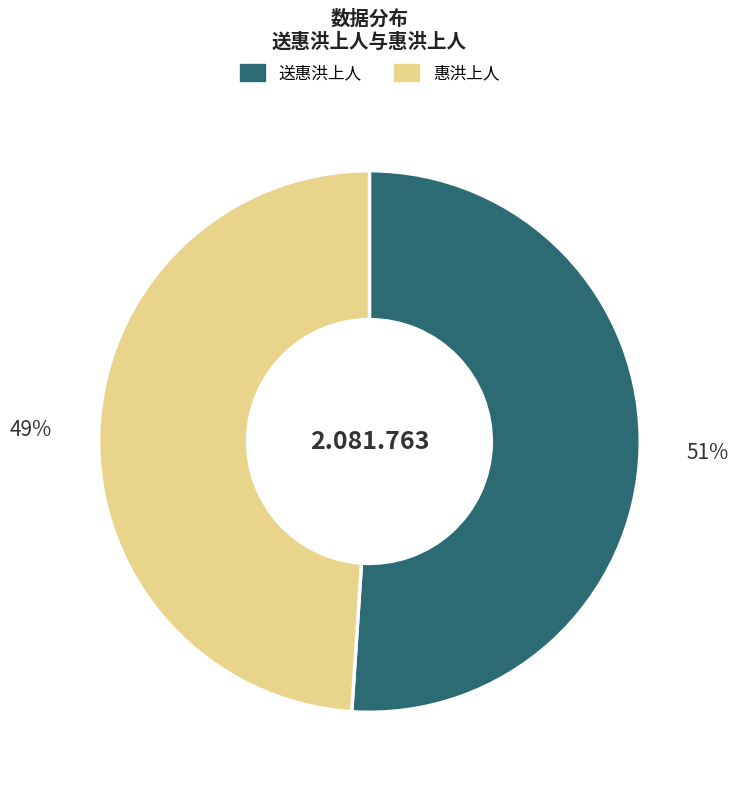

Which category has the smallest portion of the pie?

惠洪上人